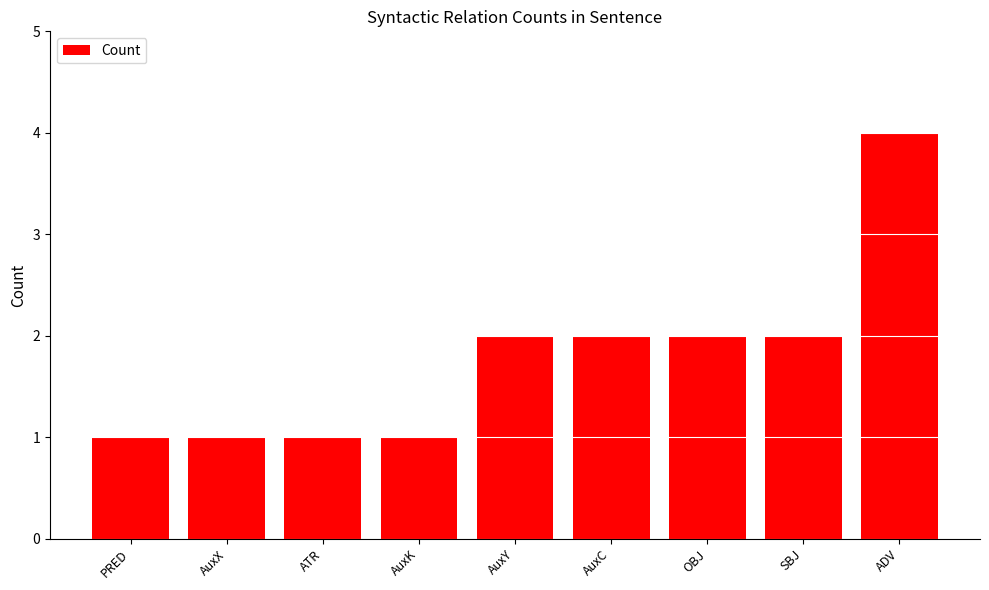

How many data points are less than 2?

4